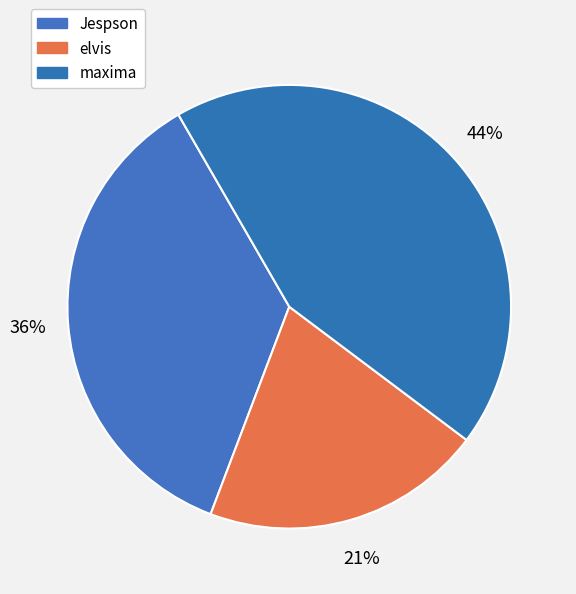

How many slices are in this pie chart?

3